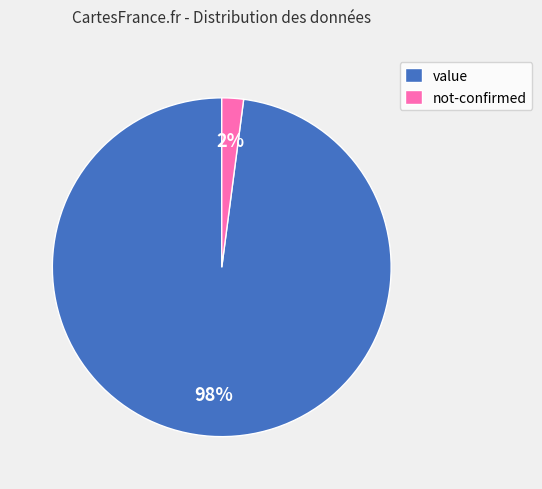

To the nearest percent, what is the difference between the largest and smallest slice percentages?

96%